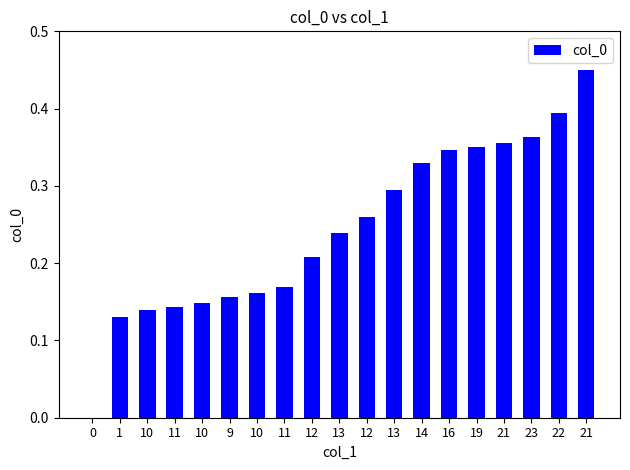

Which has a higher value, 19 or 1?

19